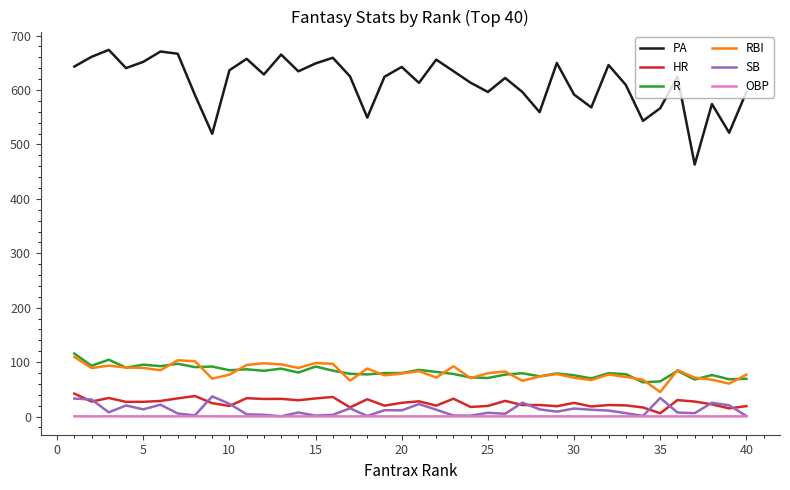

True or false: R and SB cross at least once.

False